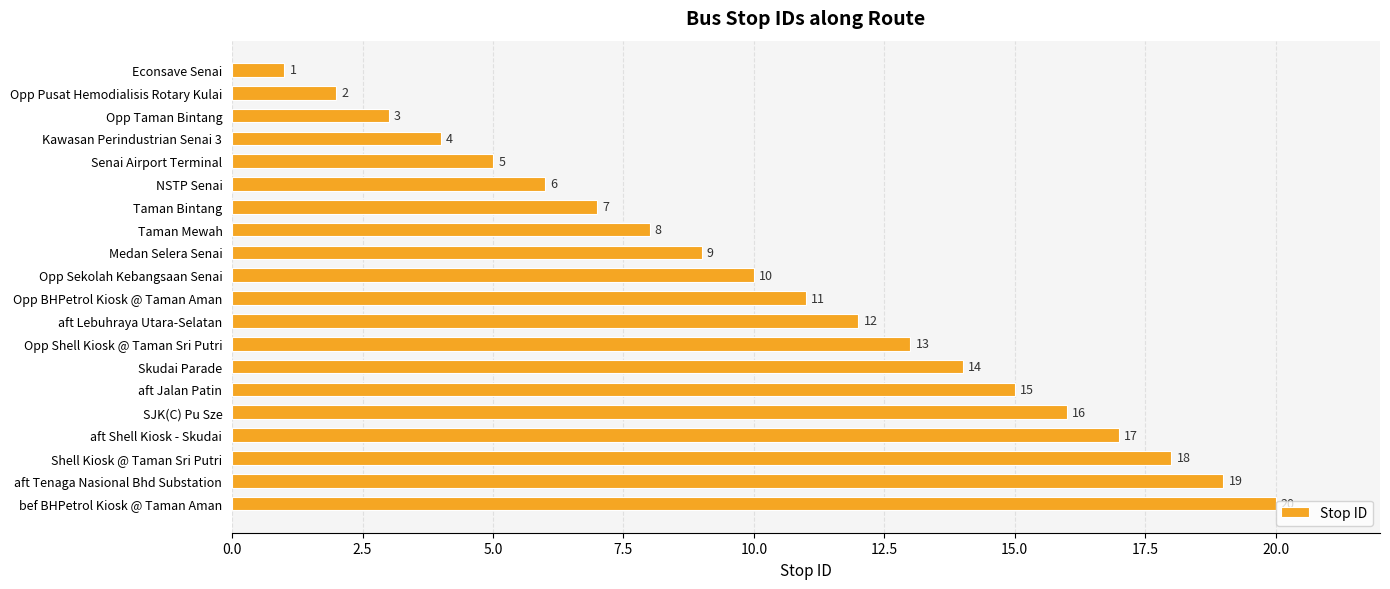

What is the difference between the second highest and minimum values?

18